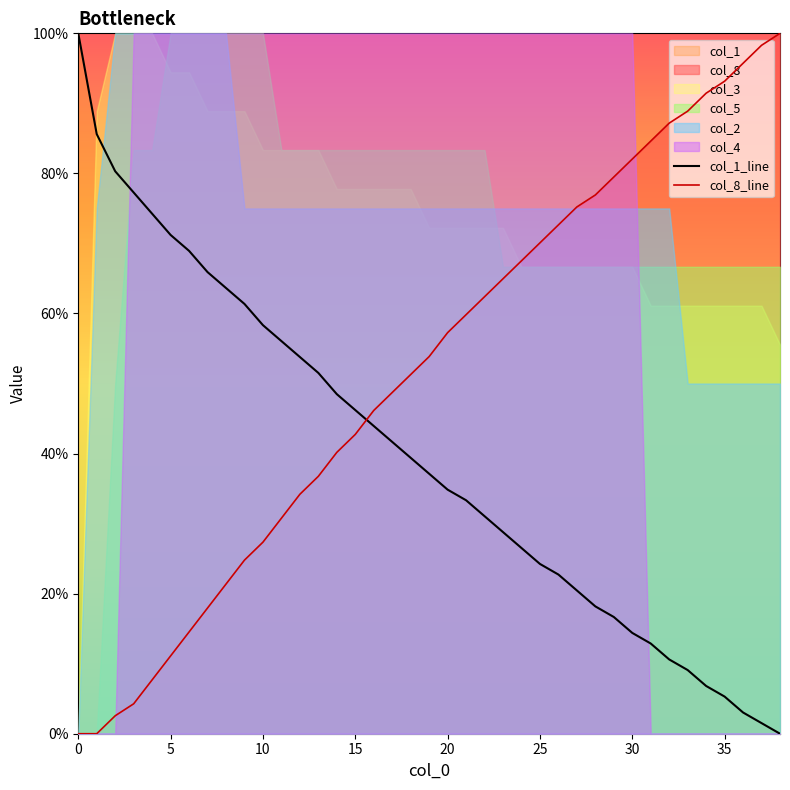

Which series ends up on top after the final intersection of col_8_line and col_1_line?

col_8_line